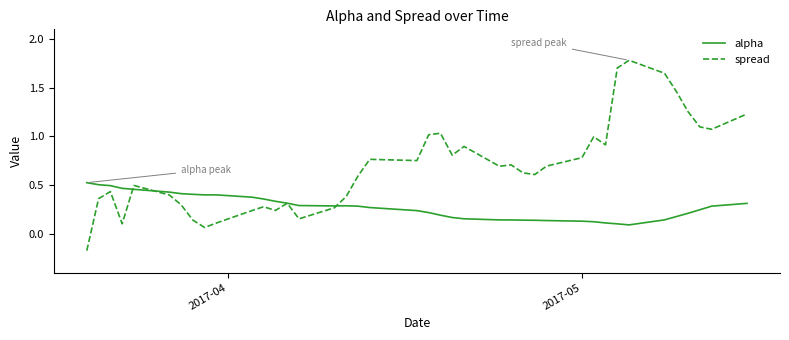

Which series has the largest total across all categories?

spread